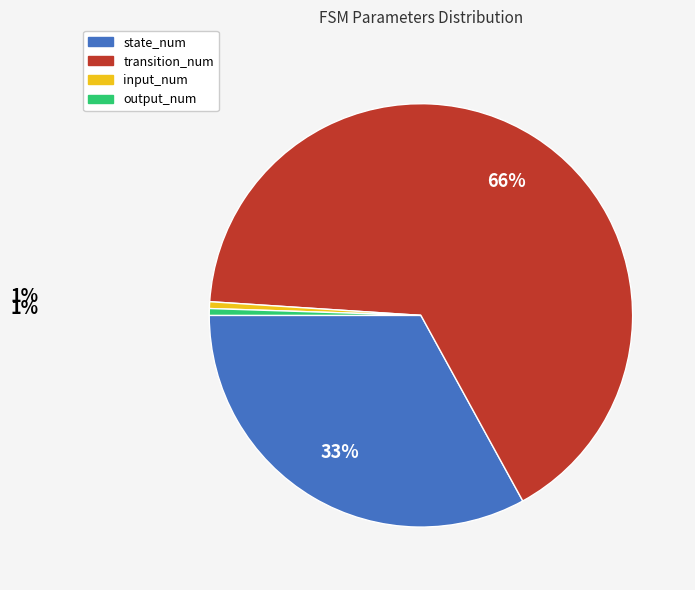

Combined, do transition_num and input_num account for over 50%?

Yes